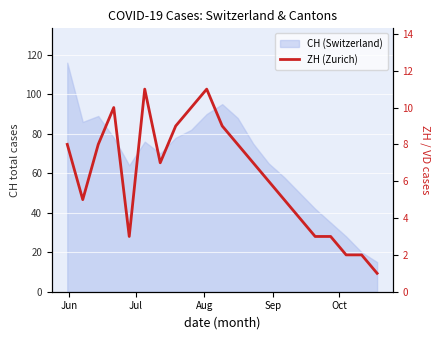

At which label does the data first exceed 7?

Jun